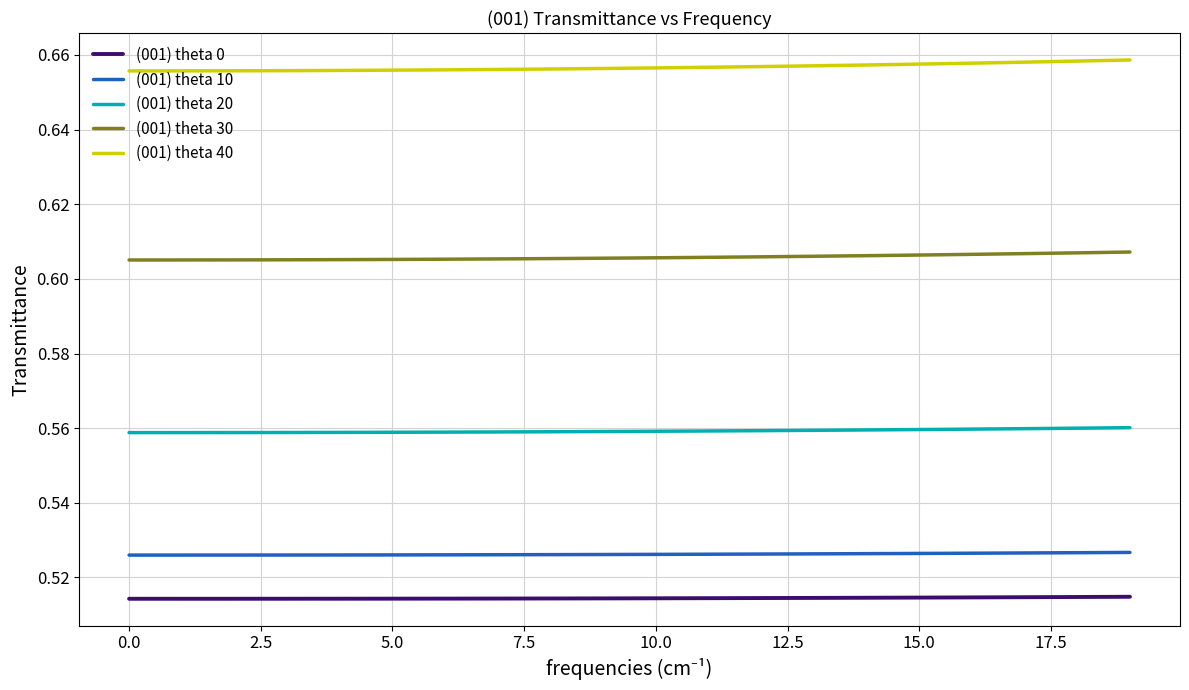

What are all the series names shown in the legend?

(001) theta 0, (001) theta 10, (001) theta 20, (001) theta 30, (001) theta 40